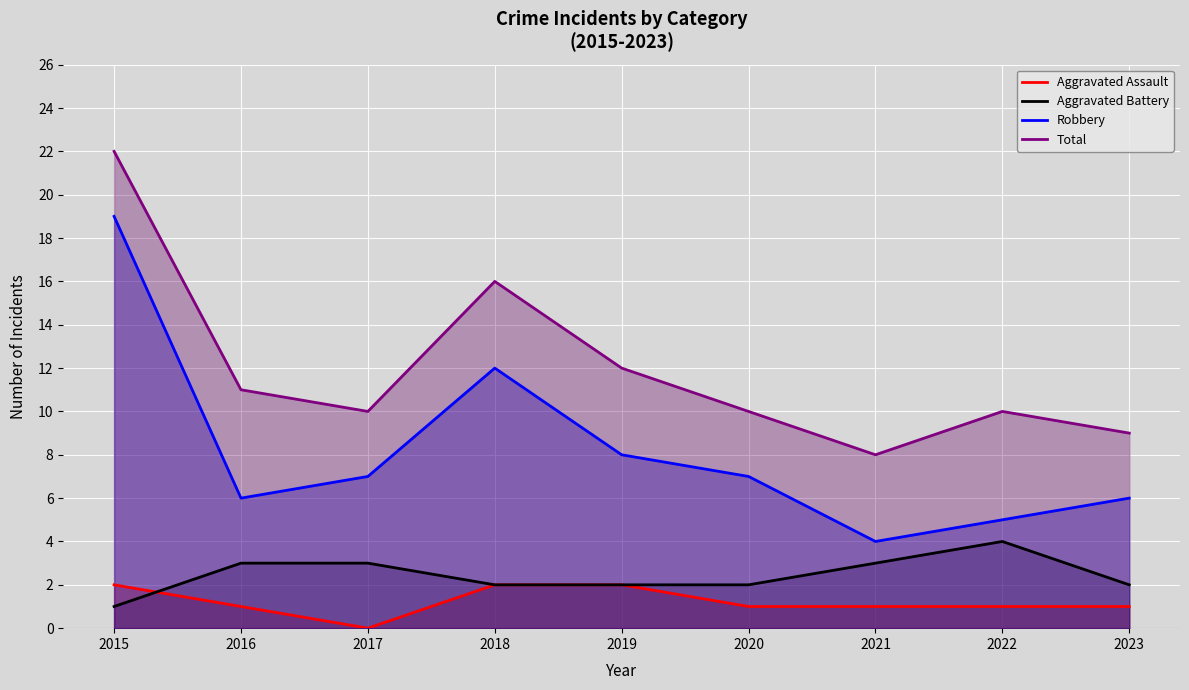

Between 2016 and 2023, which is larger?

2016